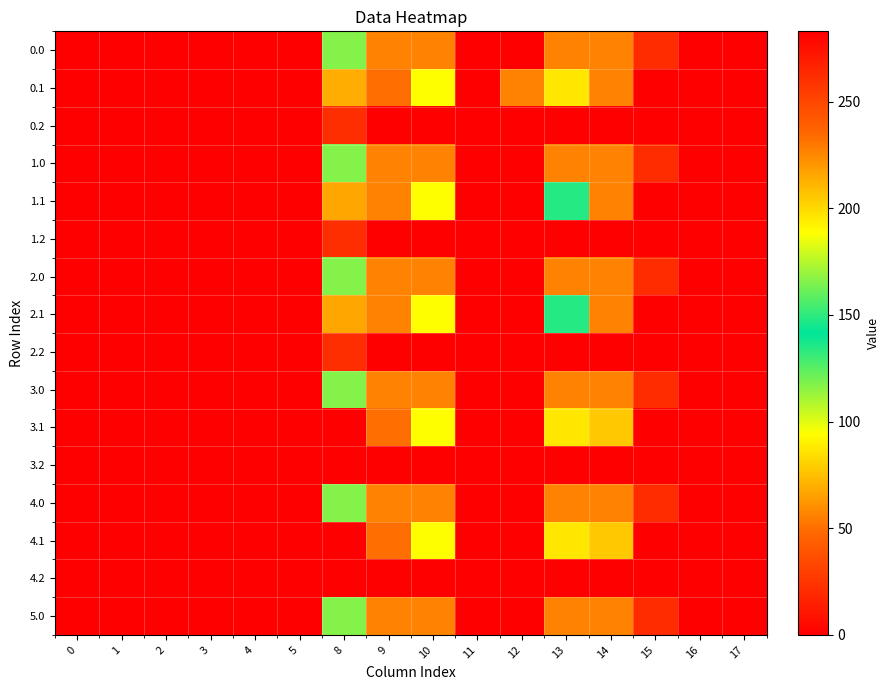

Rank the series at 16 from lowest to highest value.

0.0, 0.1, 0.2, 1.0, 1.1, 1.2, 2.0, 2.1, 2.2, 3.0, 3.1, 3.2, 4.0, 4.1, 4.2, 5.0